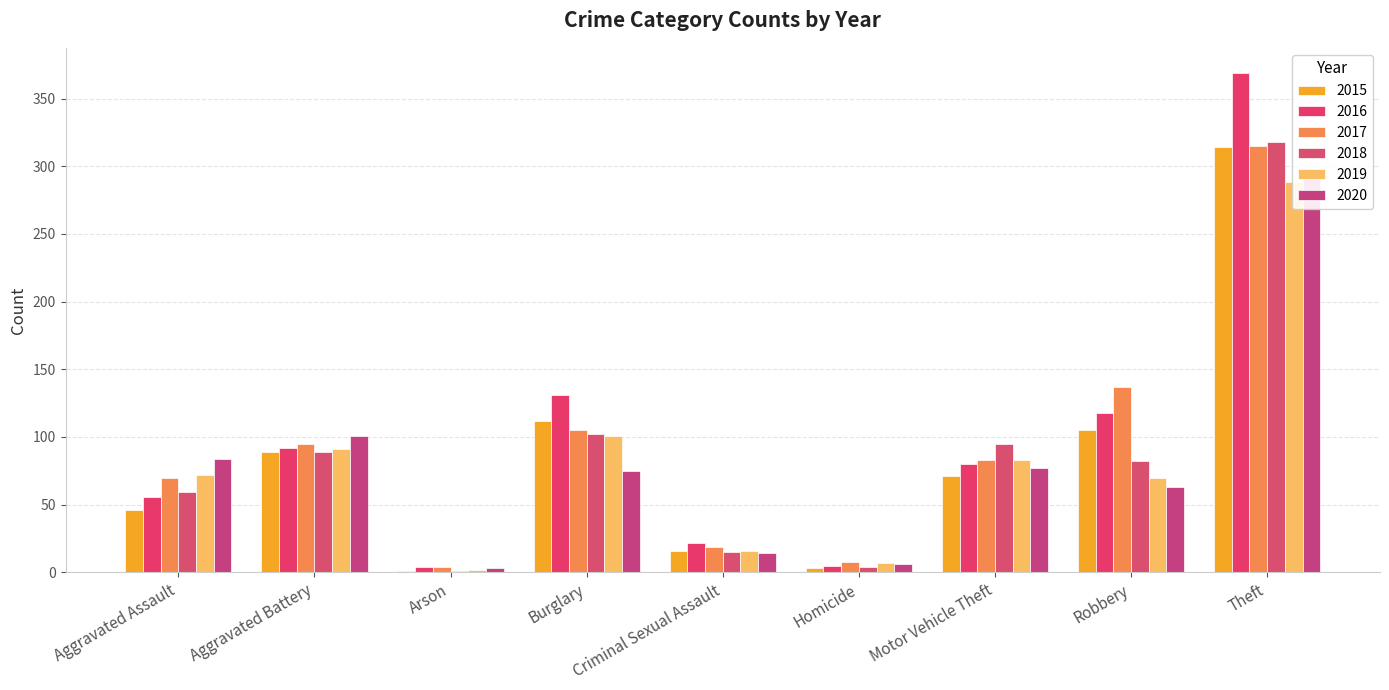

The value of 2016 at Aggravated Assault is 23. True or false?

False